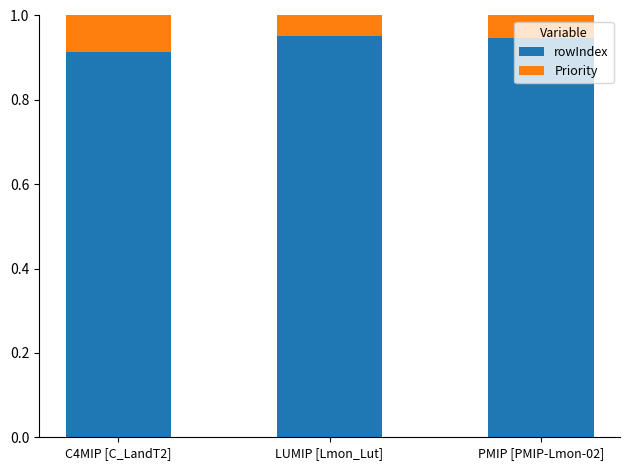

Which category has the lowest value in the rowIndex series?

C4MIP [C_LandT2]